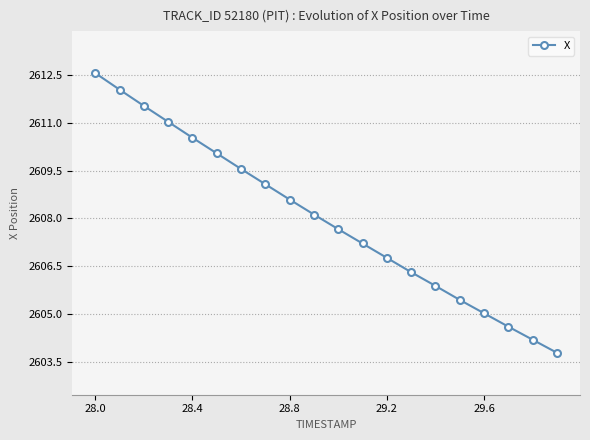

What is the value of the 13th point from the left?

2606.8